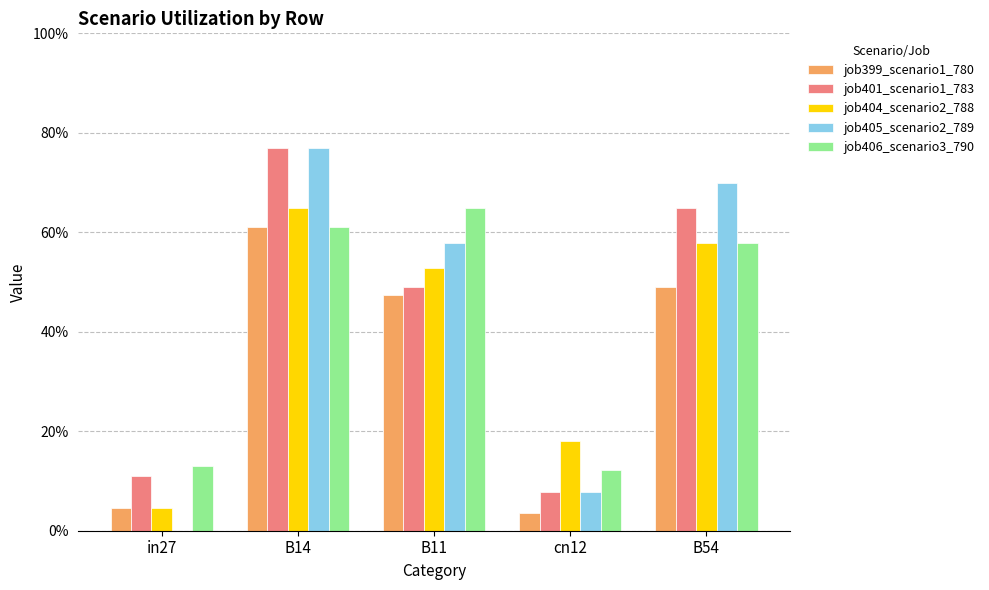

Reading right to left, what are all the values shown in this chart?

job399_scenario1_780: 0.5	0.0	0.5	0.6	0.0
job401_scenario1_783: 0.6	0.1	0.5	0.8	0.1
job404_scenario2_788: 0.6	0.2	0.5	0.6	0.0
job405_scenario2_789: 0.7	0.1	0.6	0.8	0.0
job406_scenario3_790: 0.6	0.1	0.6	0.6	0.1